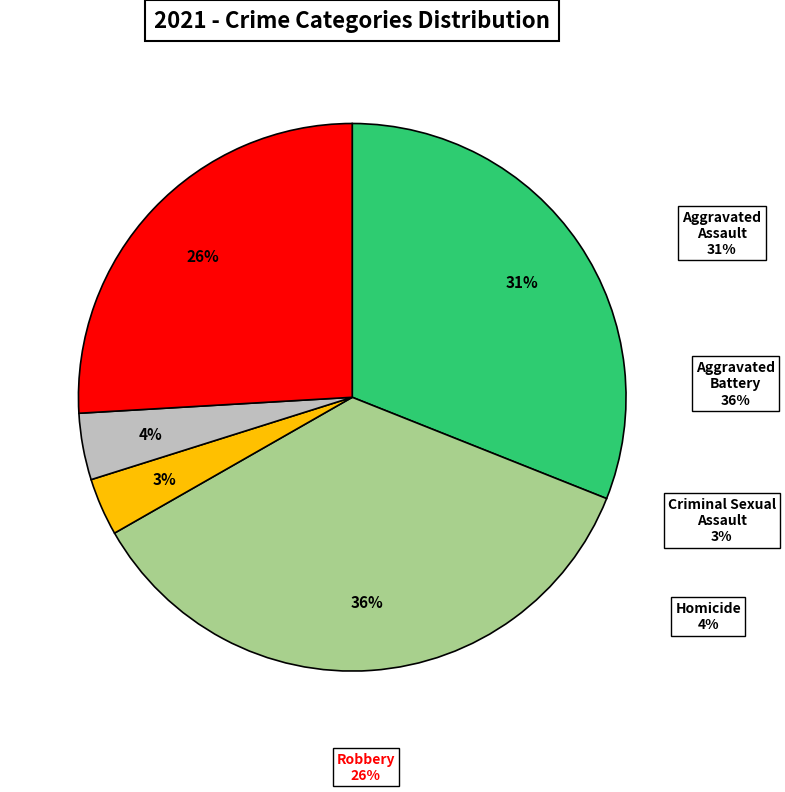

True or false: Homicide accounts for 4% of the total.

True